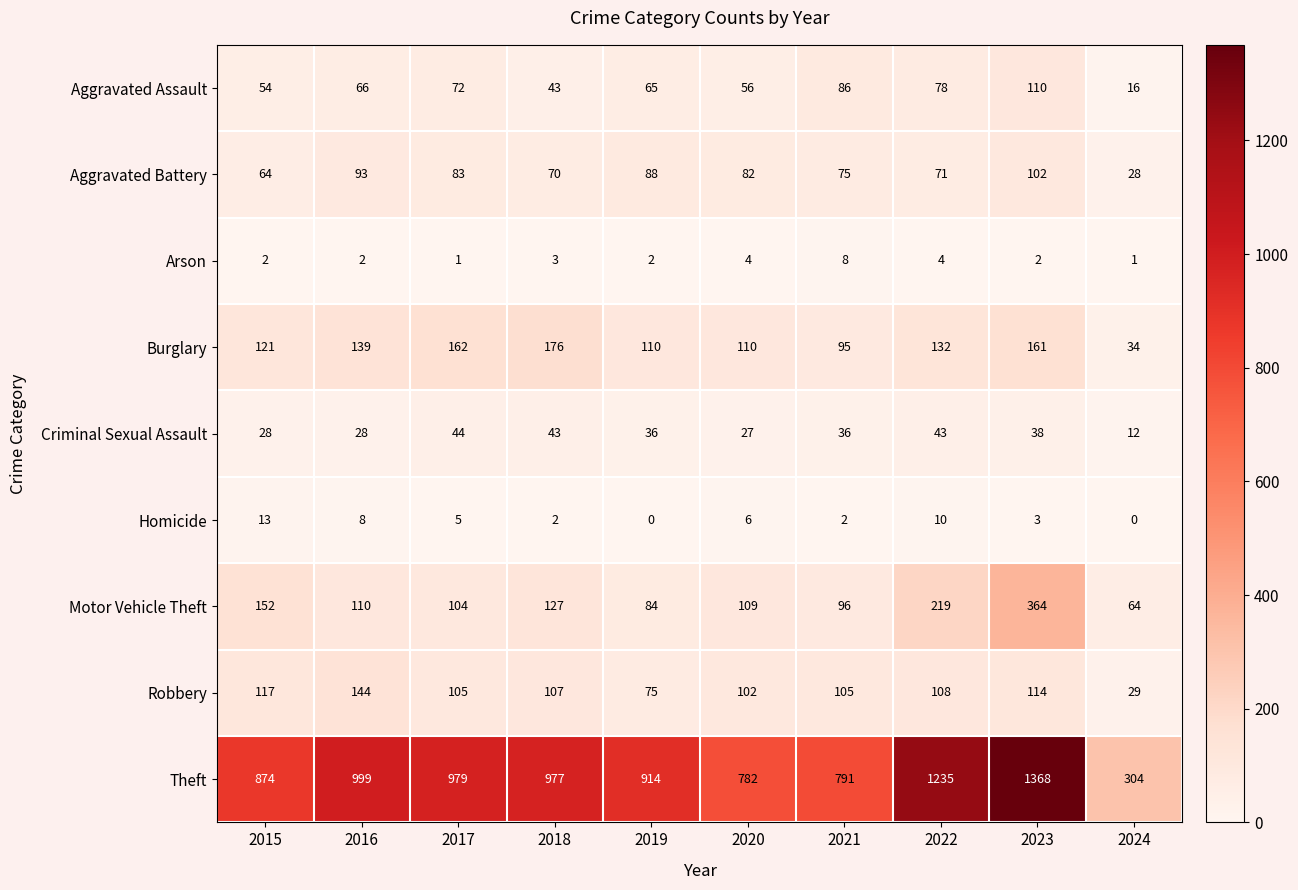

What is the spread (max minus min) of values at 2019?

914